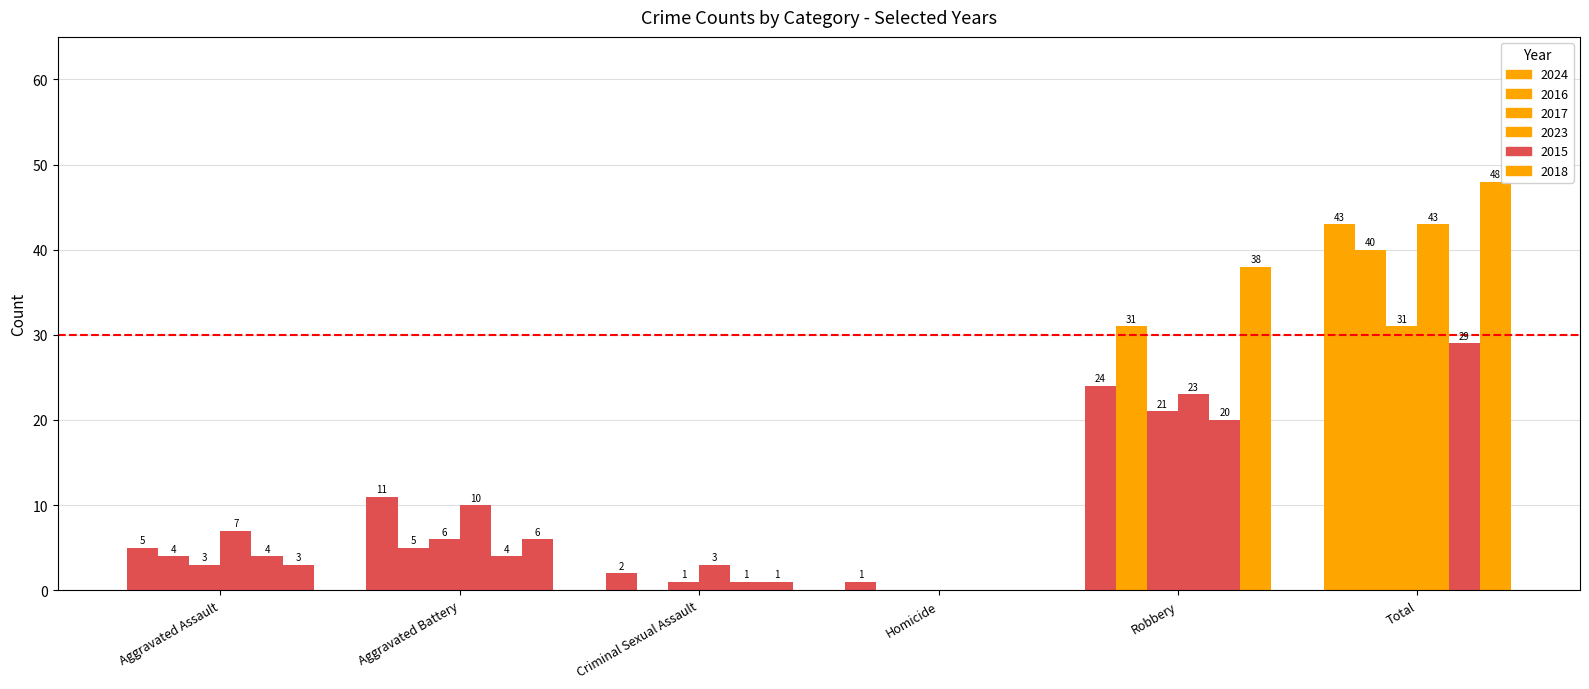

What is the average value of the 2018 series?

16